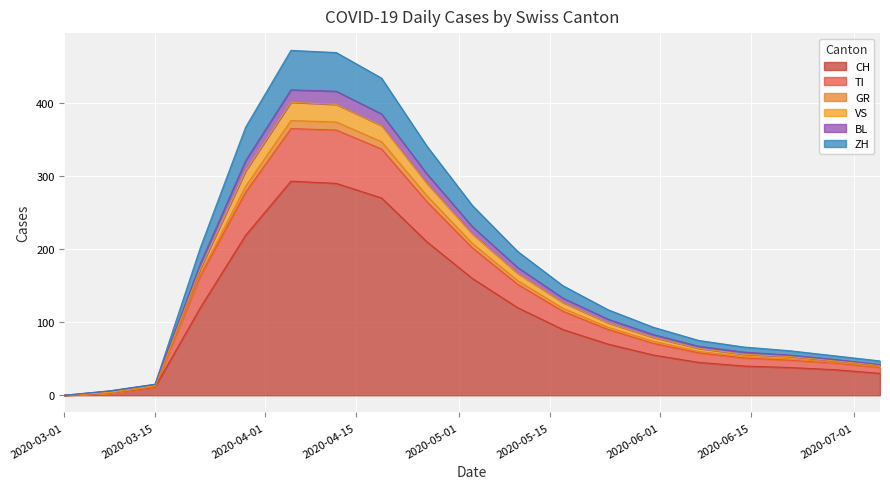

How many lines are shown in the chart?

6